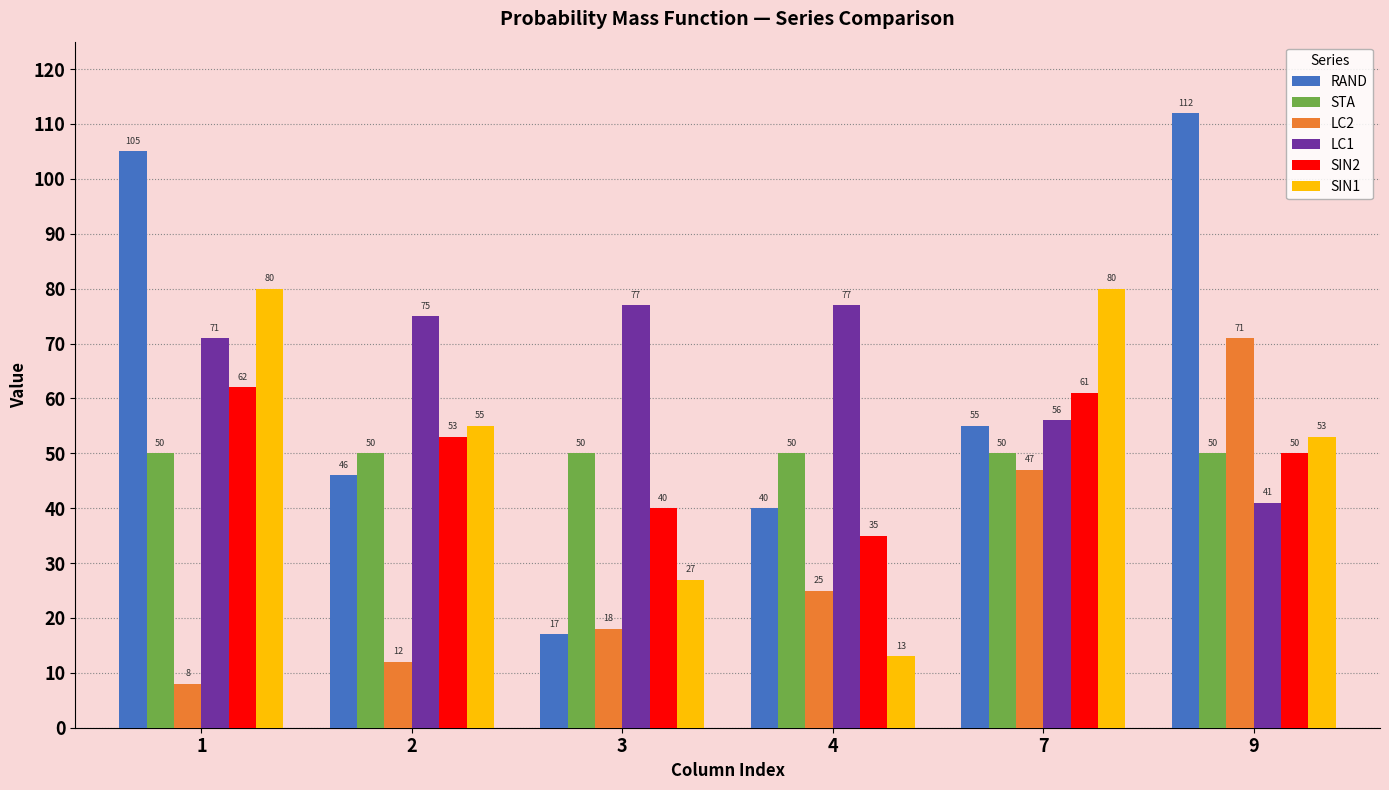

What is the value of the RAND bar at the 4th from the left?

40